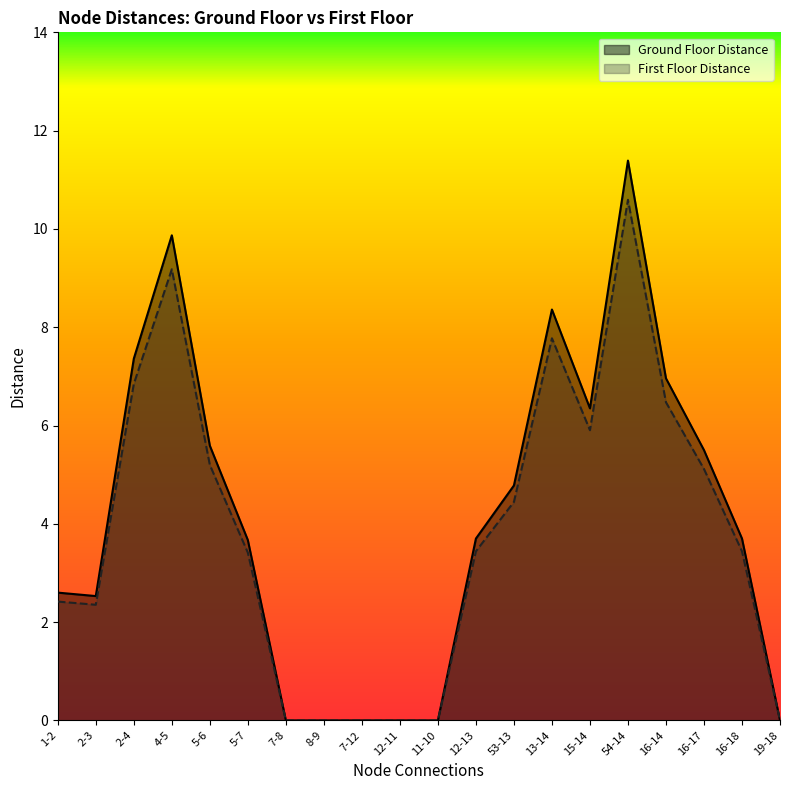

Does the chart display data point markers on the line(s)?

No